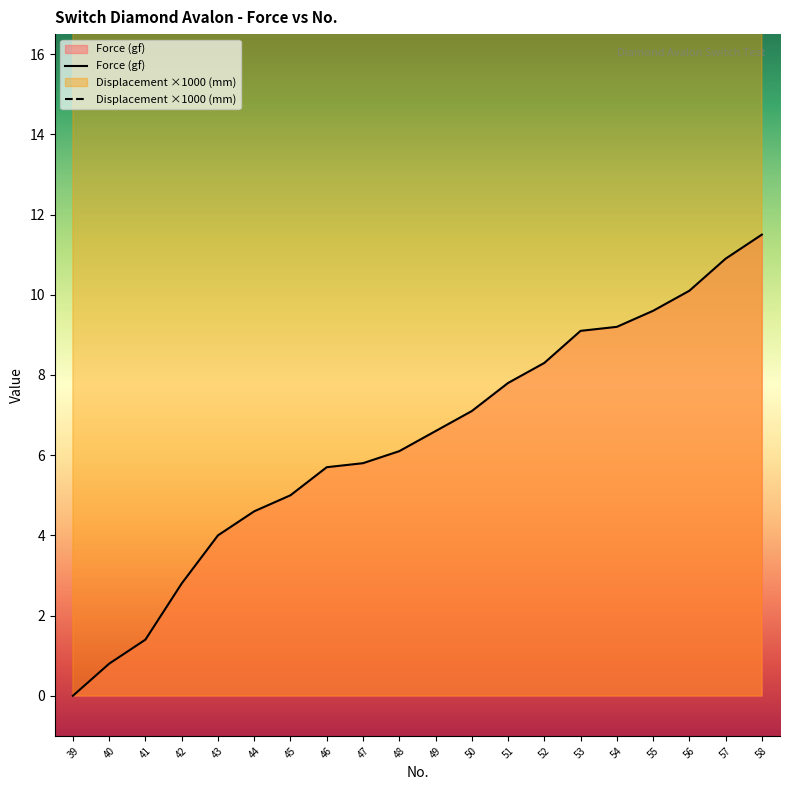

What is the value of the Displacement (mm) point at the 9th from the left?

30.0